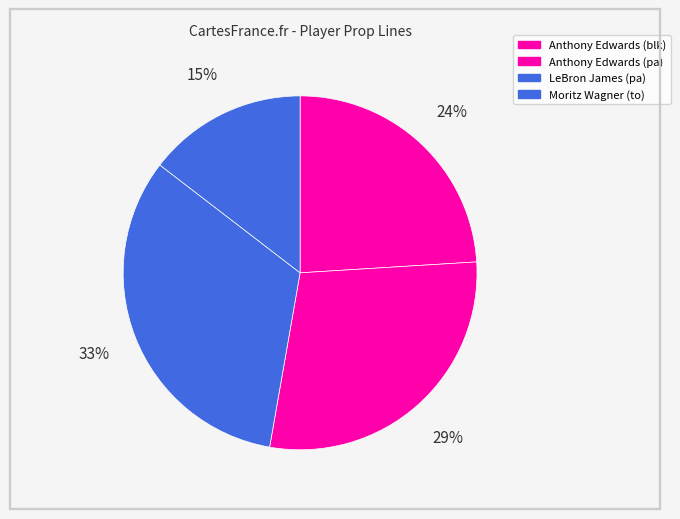

Does Anthony Edwards (blk) account for over 50% of the chart?

No